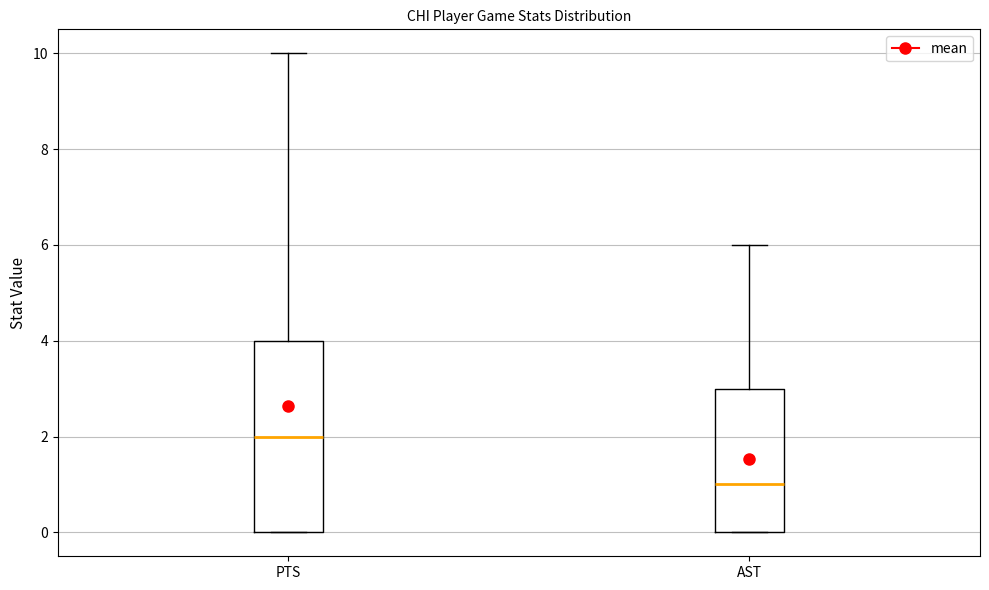

Where is the lower edge of the box for AST on the y-axis? The values are not printed on the chart, so give them approximately, as read against the axis.

0